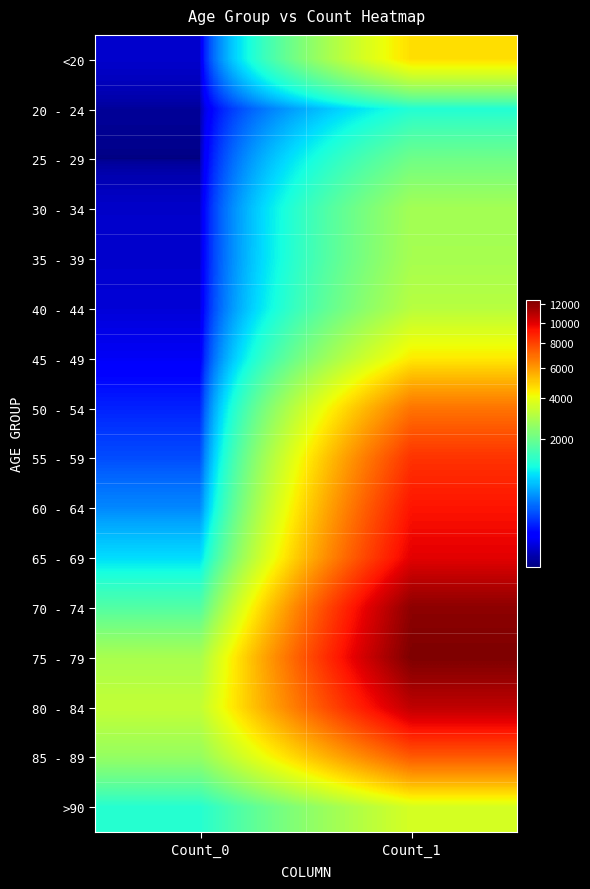

Between Count_0 and Count_1, which is larger?

Count_1